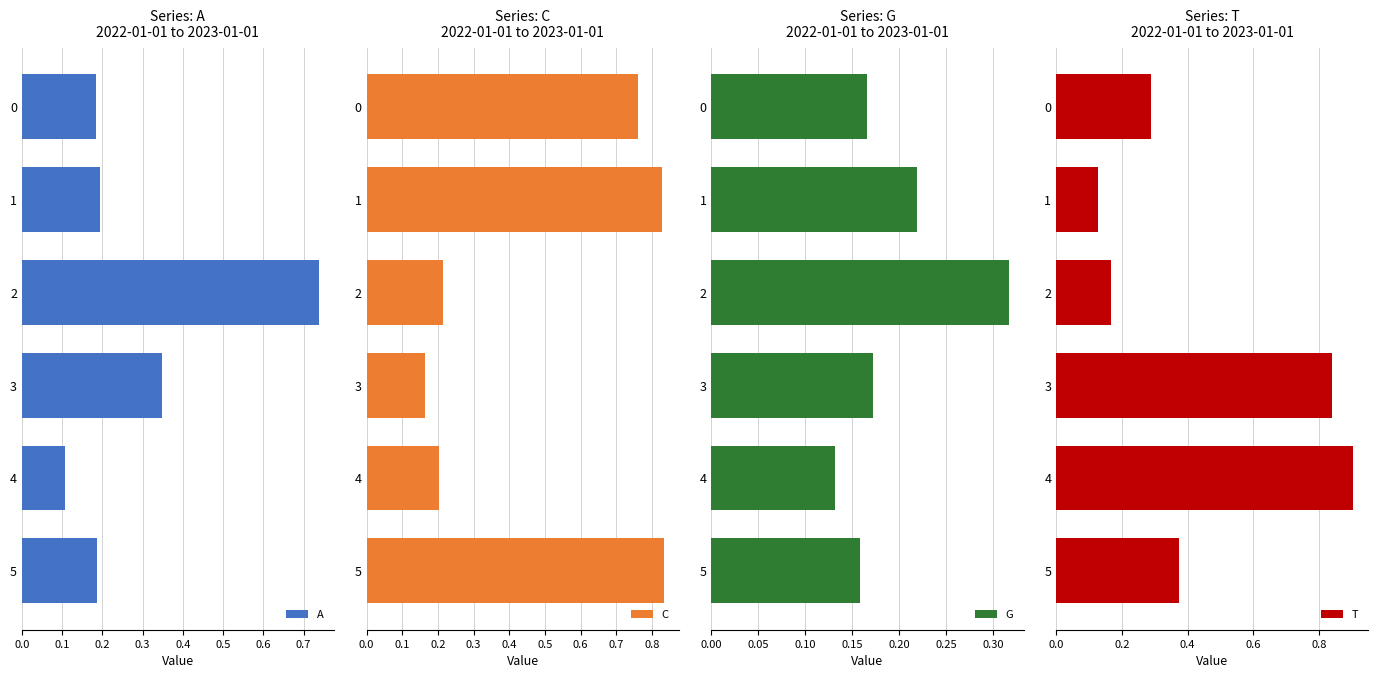

True or false: T has a value of 0.7 at 5.

False